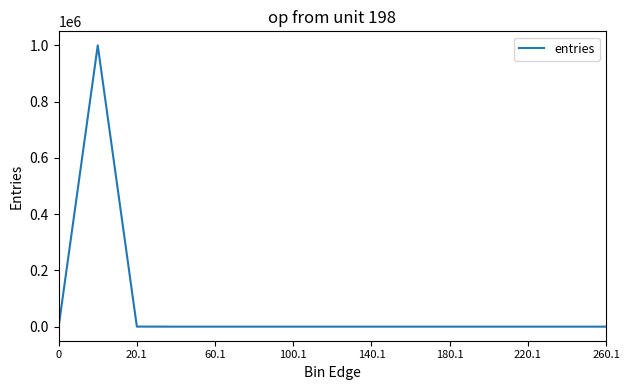

What is the maximum value shown in the chart?

999758